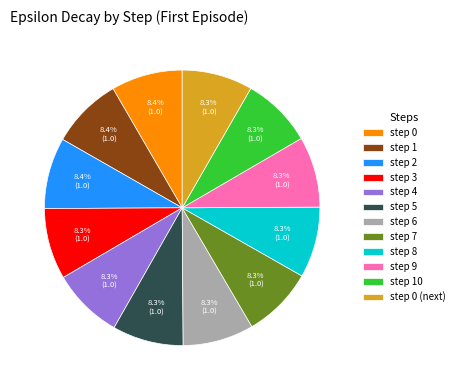

Is step 6 the majority of the pie?

No